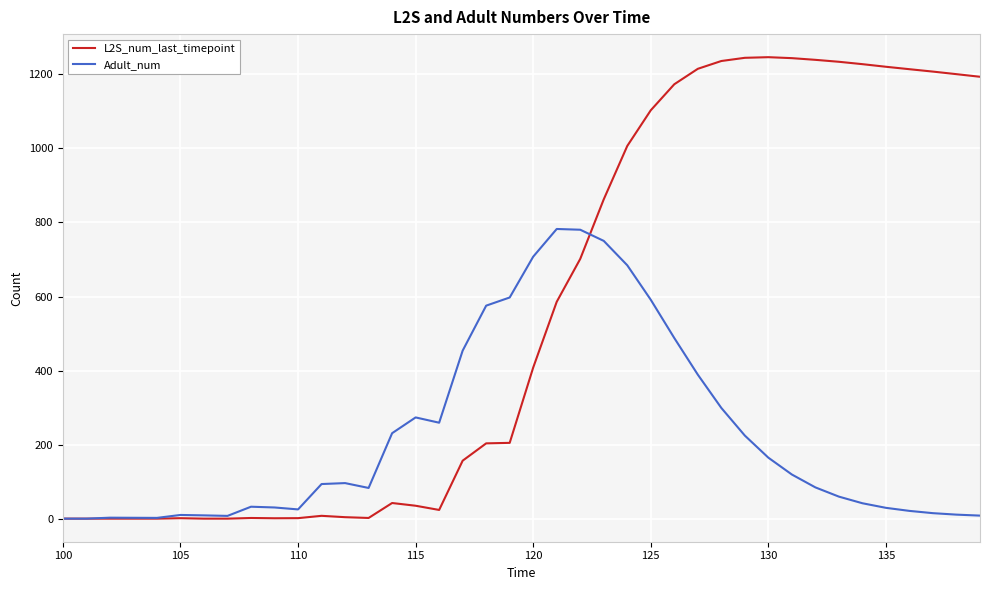

List the series in order of their peak value, lowest first.

Adult_num, L2S_num_last_timepoint